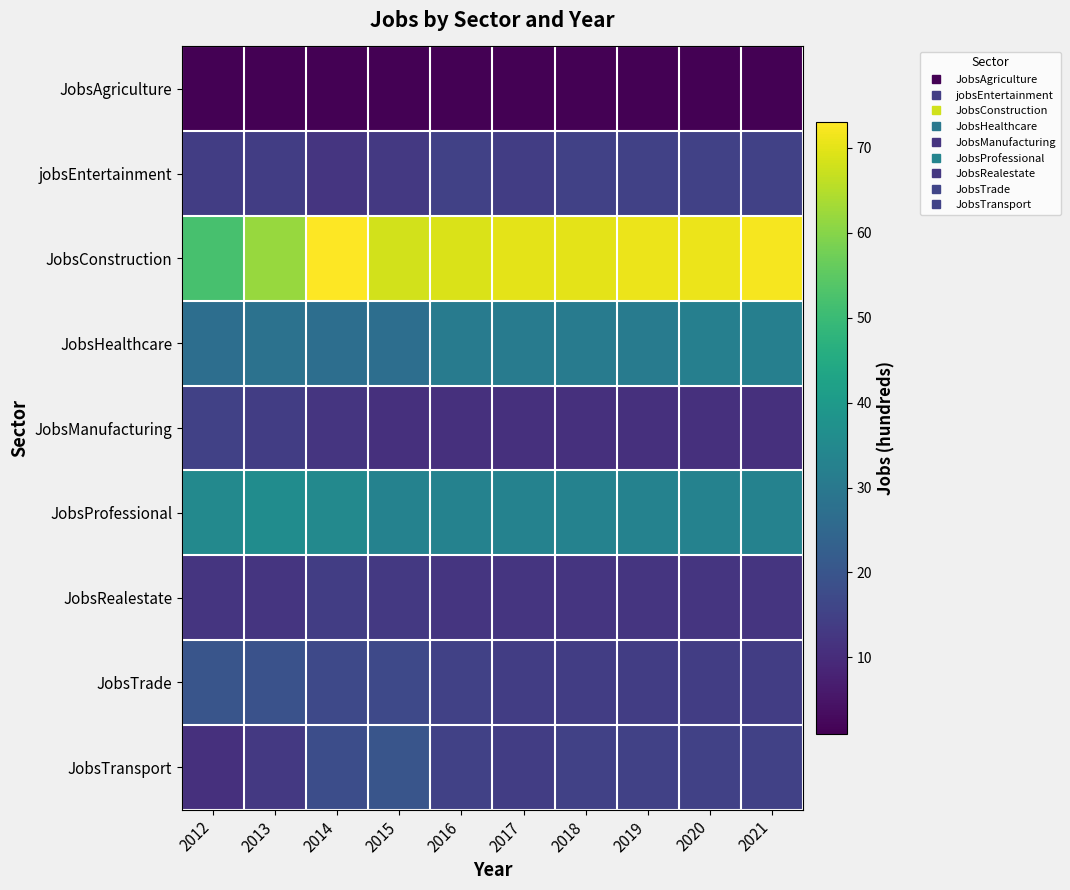

Reading left to right, list all the values displayed in this chart.

JobsAgriculture: 2012=1	2013=1	2014=1	2015=1	2016=1	2017=1	2018=1	2019=1	2020=1	2021=1
jobsEntertainment: 2012=14	2013=14	2014=12	2015=13	2016=15	2017=14	2018=15	2019=15	2020=15	2021=15
JobsConstruction: 2012=52	2013=62	2014=73	2015=68	2016=69	2017=70	2018=70	2019=71	2020=71	2021=72
JobsHealthcare: 2012=27	2013=28	2014=27	2015=27	2016=31	2017=31	2018=31	2019=31	2020=32	2021=32
JobsManufacturing: 2012=15	2013=14	2014=12	2015=11	2016=11	2017=11	2018=11	2019=11	2020=11	2021=11
JobsProfessional: 2012=35	2013=36	2014=35	2015=33	2016=33	2017=33	2018=33	2019=33	2020=33	2021=33
JobsRealestate: 2012=12	2013=12	2014=14	2015=13	2016=12	2017=12	2018=12	2019=12	2020=12	2021=12
JobsTrade: 2012=20	2013=19	2014=17	2015=17	2016=15	2017=14	2018=14	2019=14	2020=14	2021=14
JobsTransport: 2012=11	2013=13	2014=18	2015=20	2016=15	2017=14	2018=15	2019=15	2020=15	2021=15